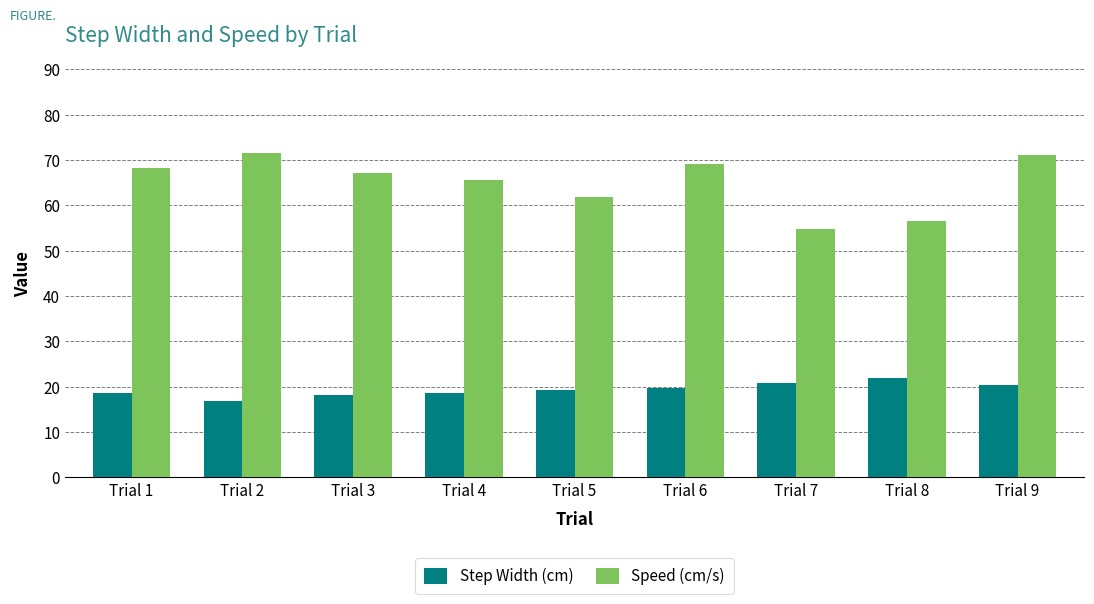

What is the total value across all series at Trial 8?

78.6